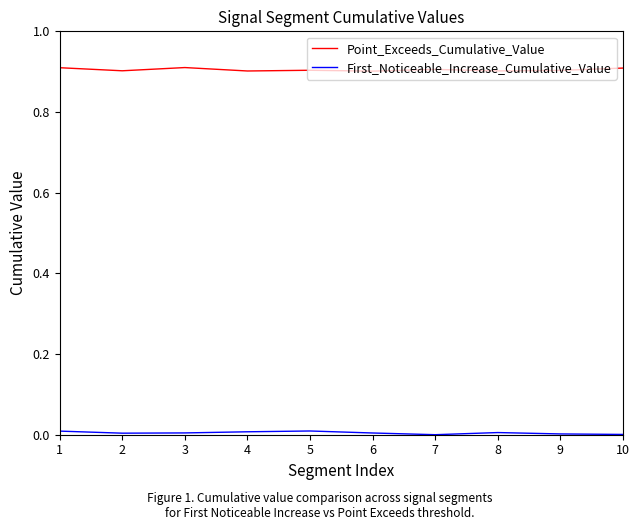

Which series has the largest total across all categories?

Point_Exceeds_Cumulative_Value